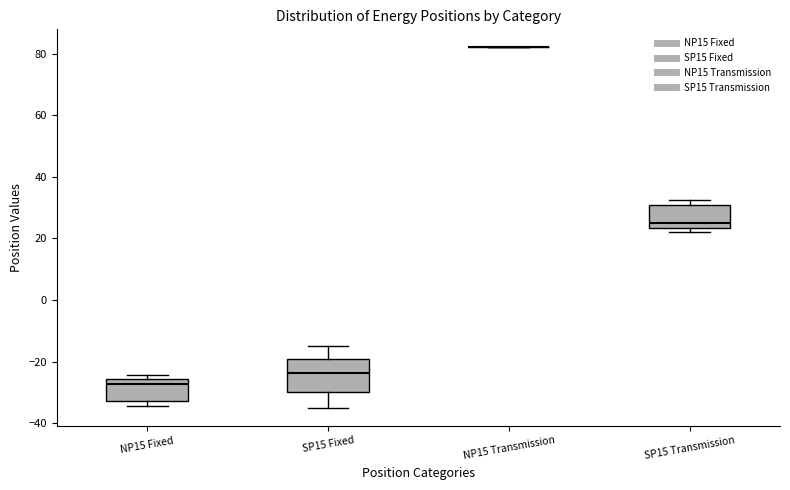

Which box is the tallest, from its lower edge to its upper edge?

SP15 Fixed